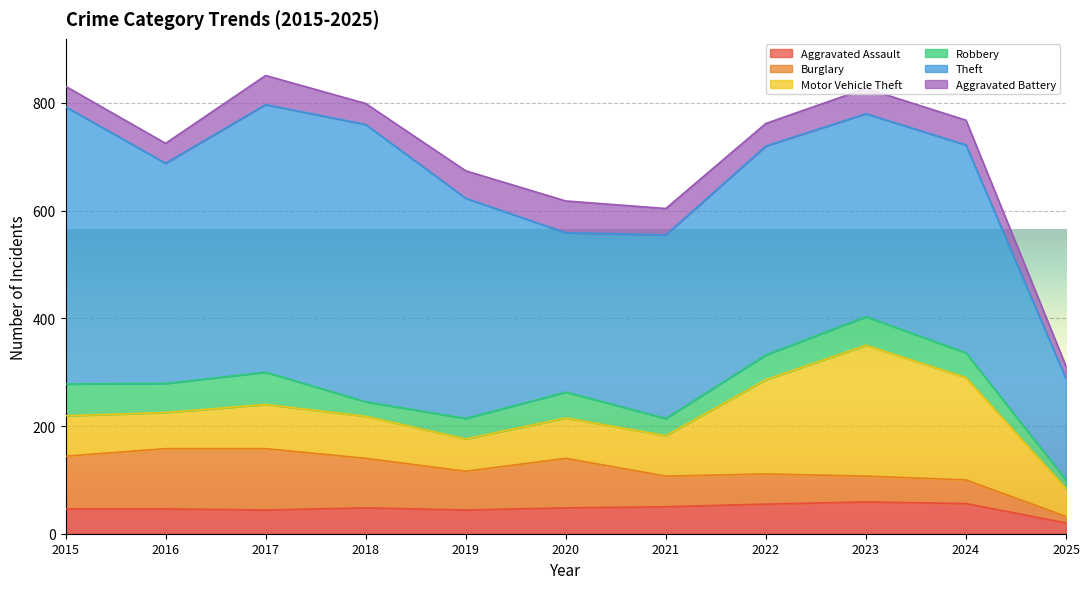

Is it true that Theft equals 515 at 2018?

True